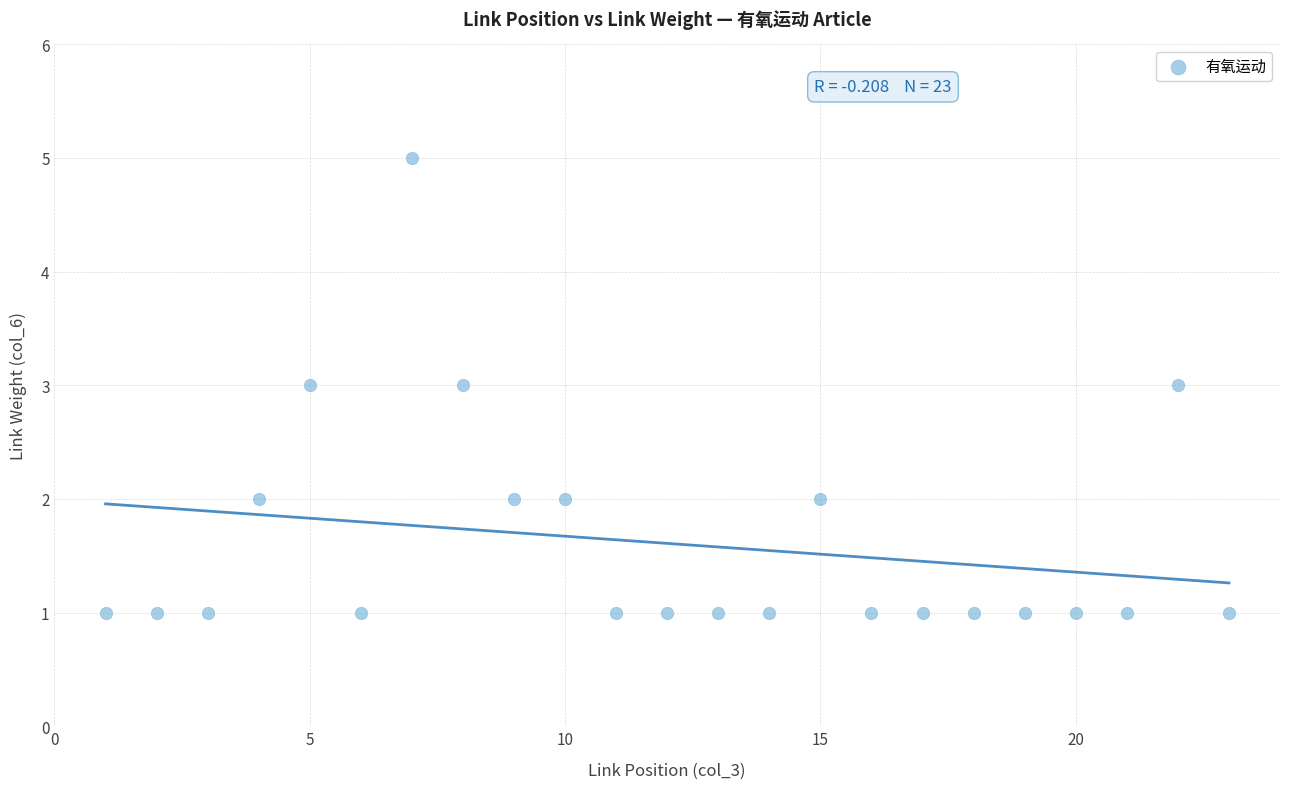

What is the range of X values (max minus min)?

22